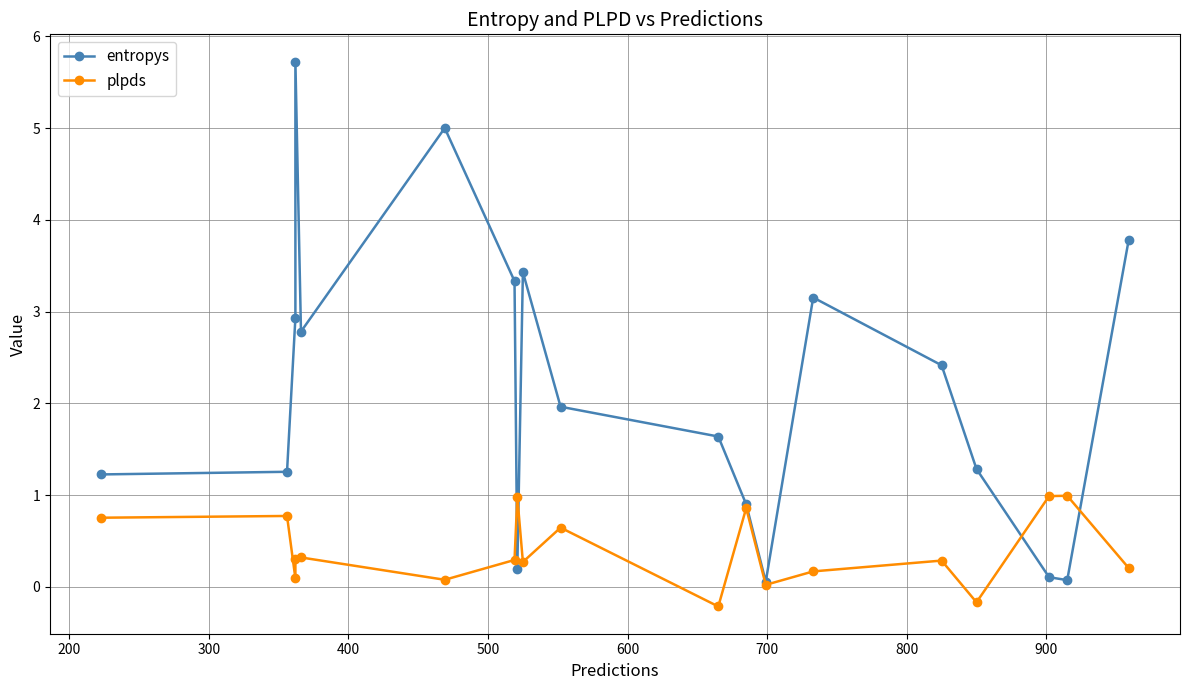

How many data points in entropys are less than 1?

5